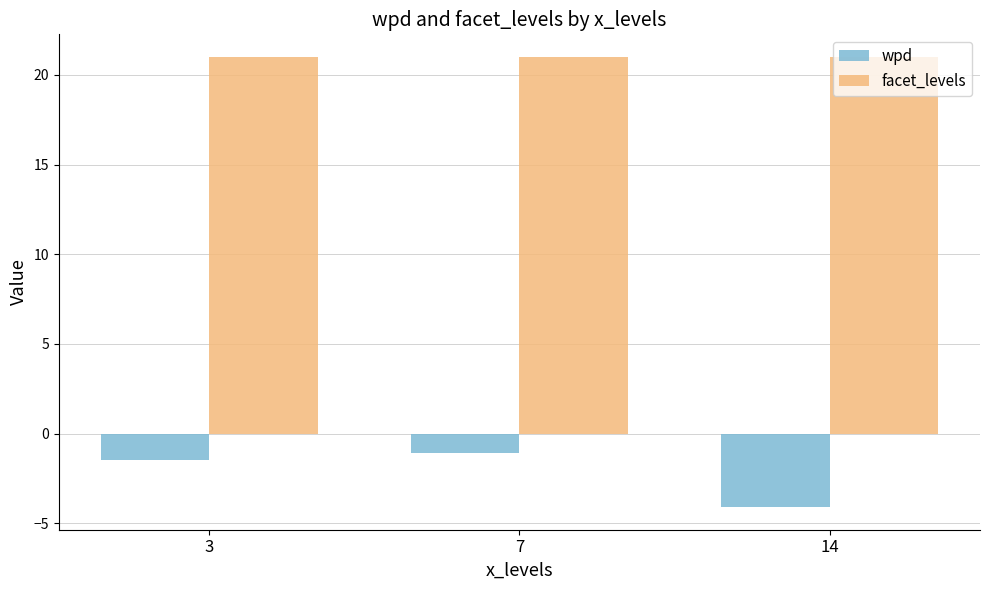

Are the bars grouped side by side (vs. stacked)?

Yes